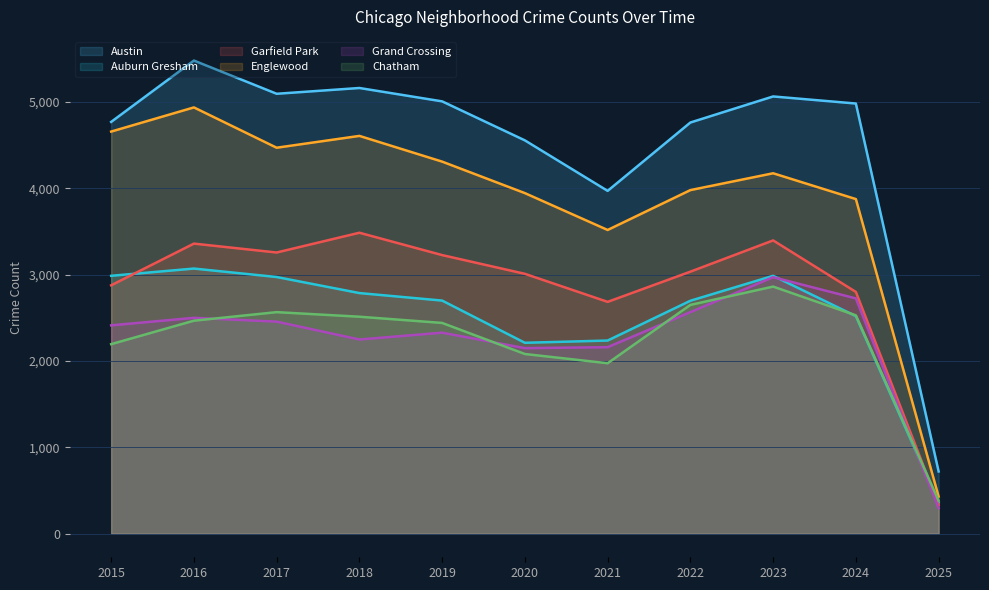

What is the total value across all series at 2025?

2517